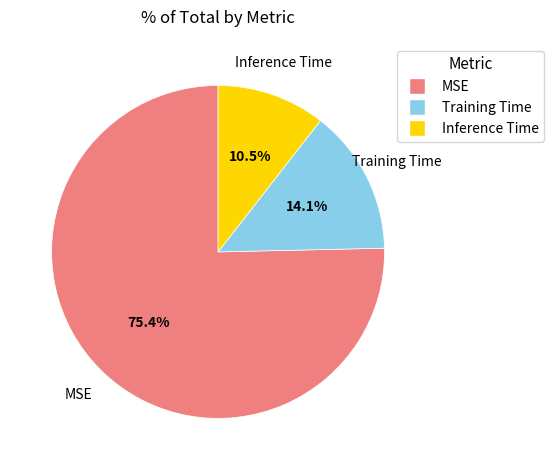

What percentage is the Training Time slice, to the nearest percent?

14%